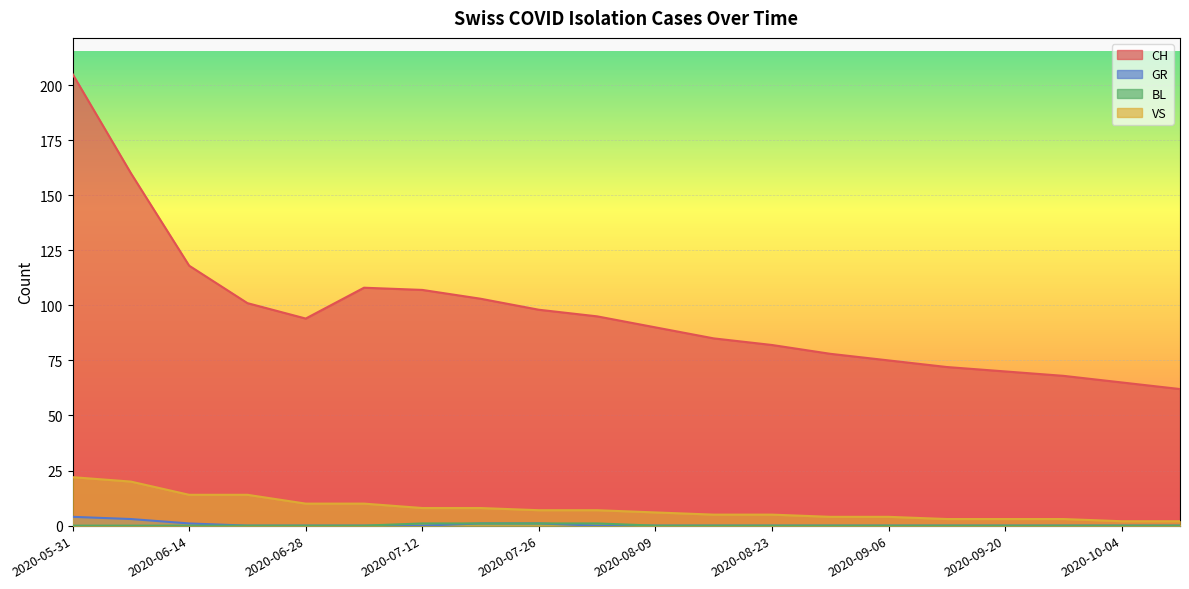

Is the value of BL at 2020-09-20 greater than the value of GR at 2020-07-26?

No